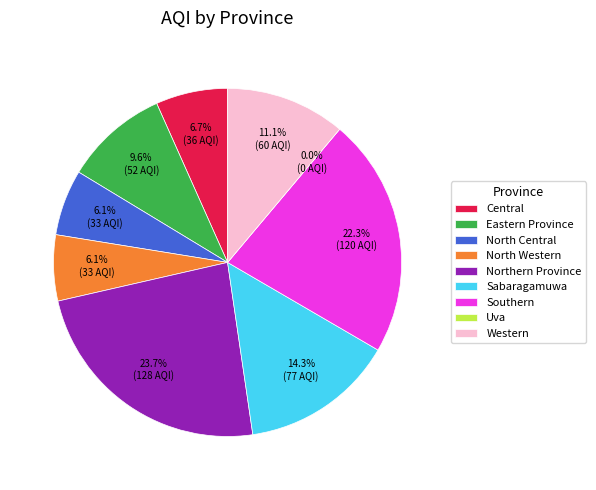

How many segments does this pie chart have?

9